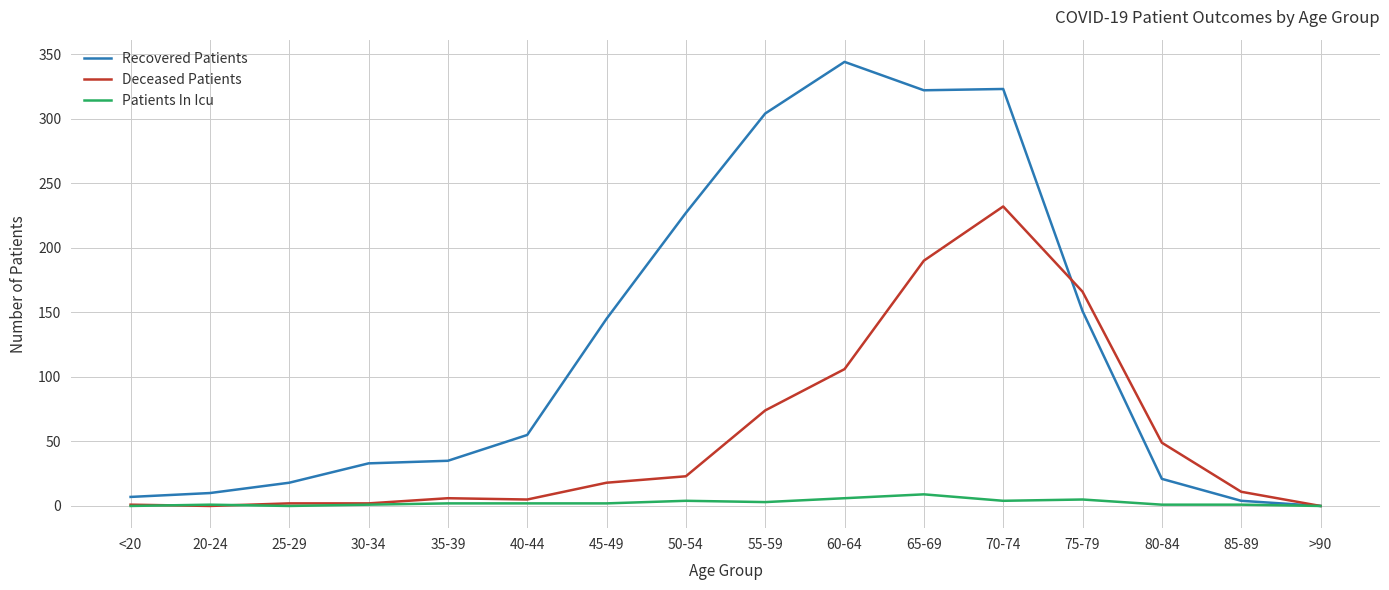

What is the sum of all Recovered Patients values?

1999